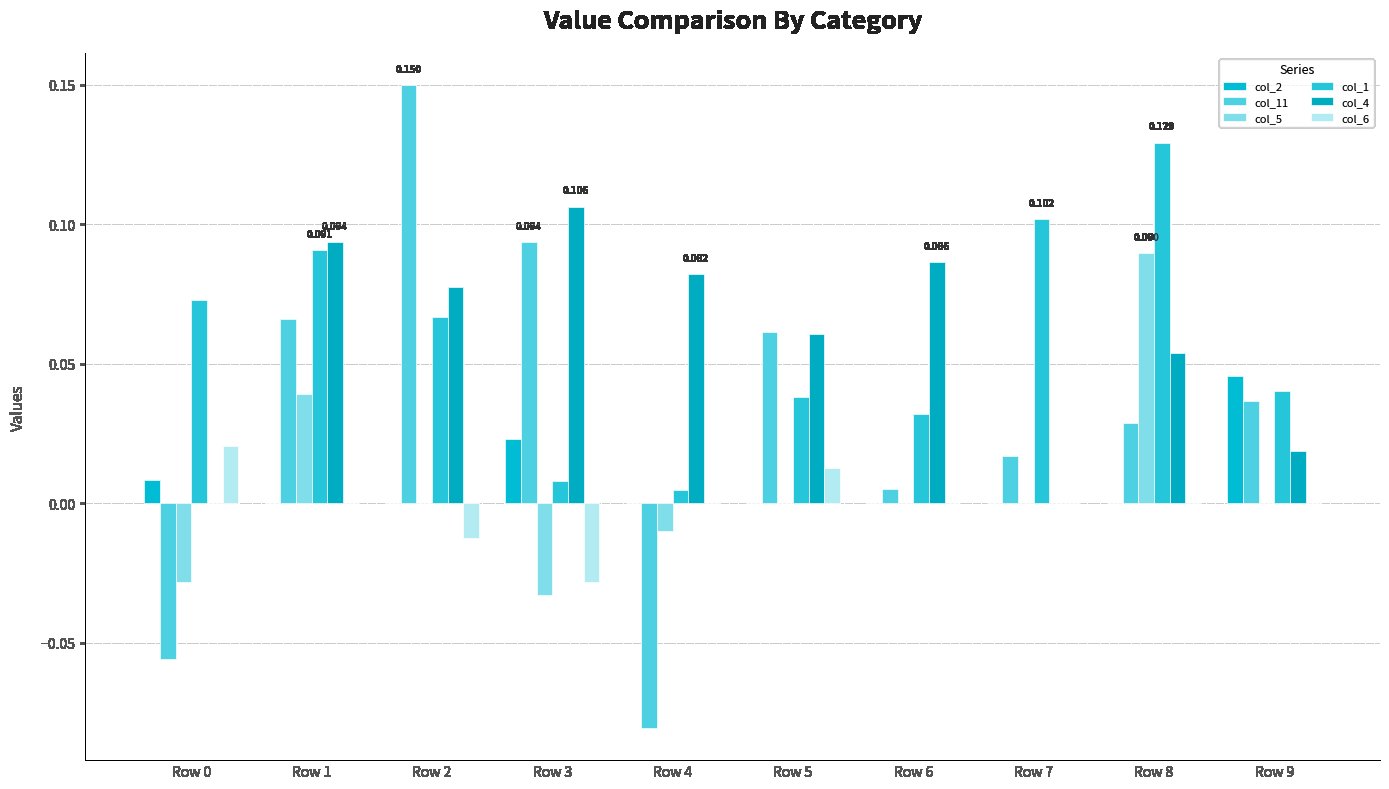

The col_4 series shows 0.1 at Row 4. True or false?

True